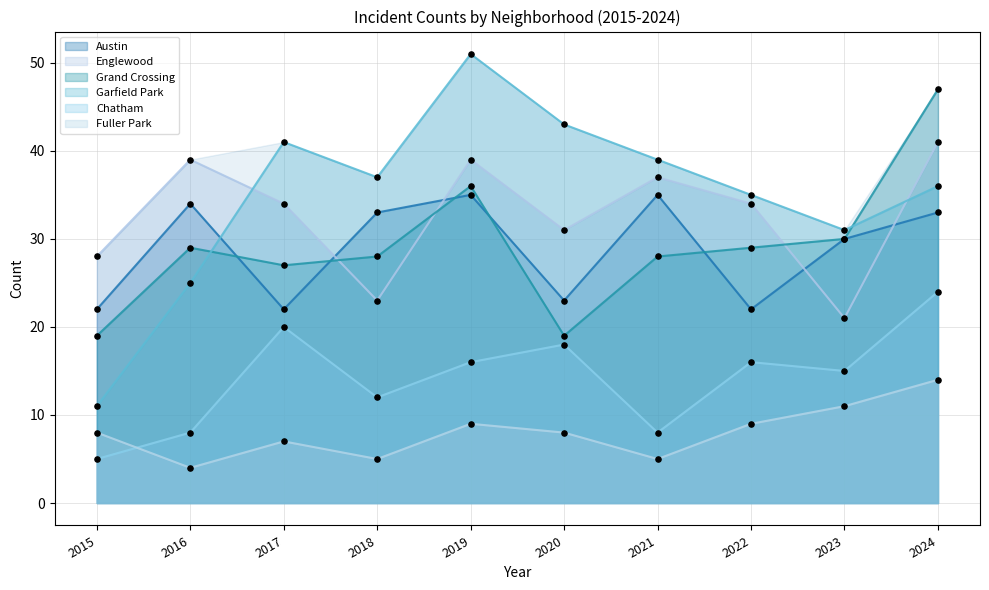

What are all the series names shown in the legend?

Austin, Englewood, Grand Crossing, Garfield Park, Chatham, Fuller Park